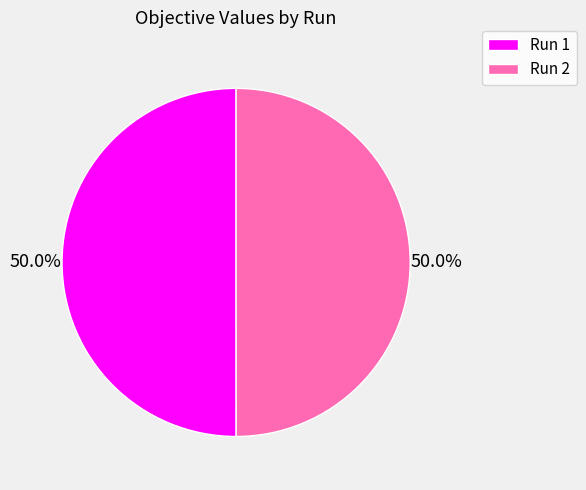

Combined, what portion of the pie is Run 2 and Run 1?

100.0%